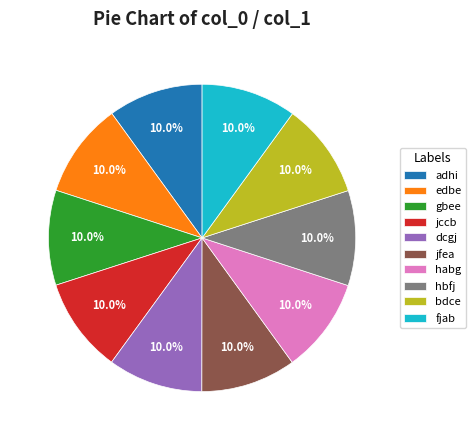

What portion of the pie excludes edbe?

90.0%